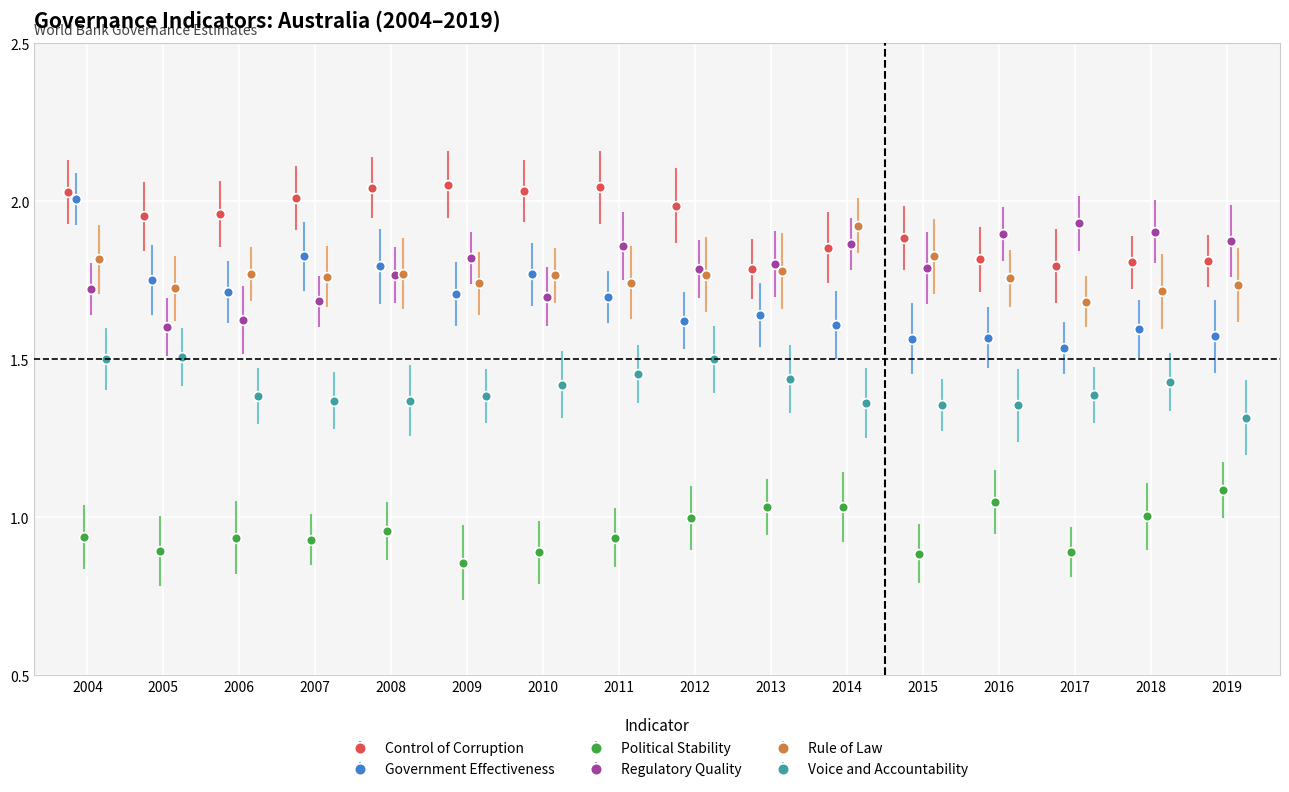

Which series has the largest total across all categories?

Control of Corruption